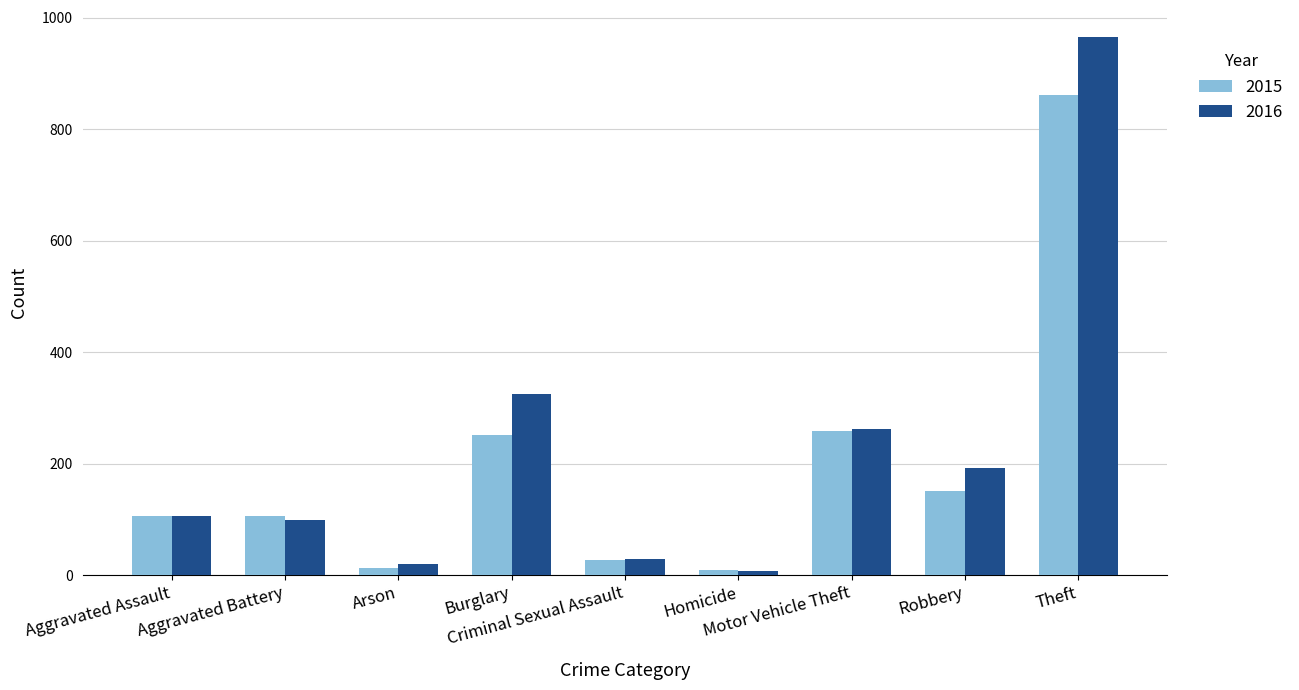

Are the bars grouped side by side (vs. stacked)?

Yes